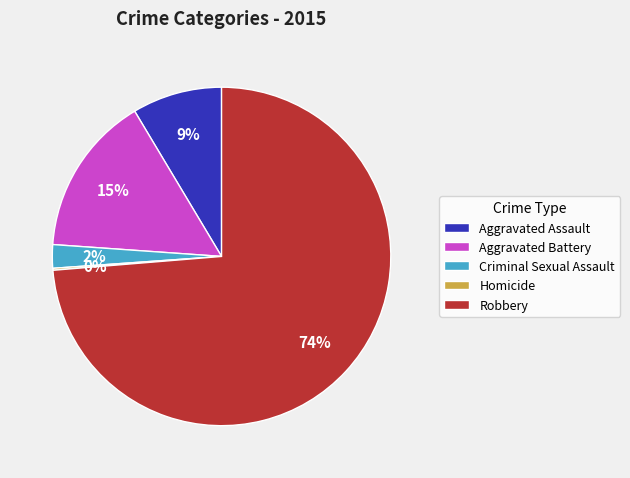

To the nearest percent, what is the combined percentage of Robbery and Criminal Sexual Assault?

76%